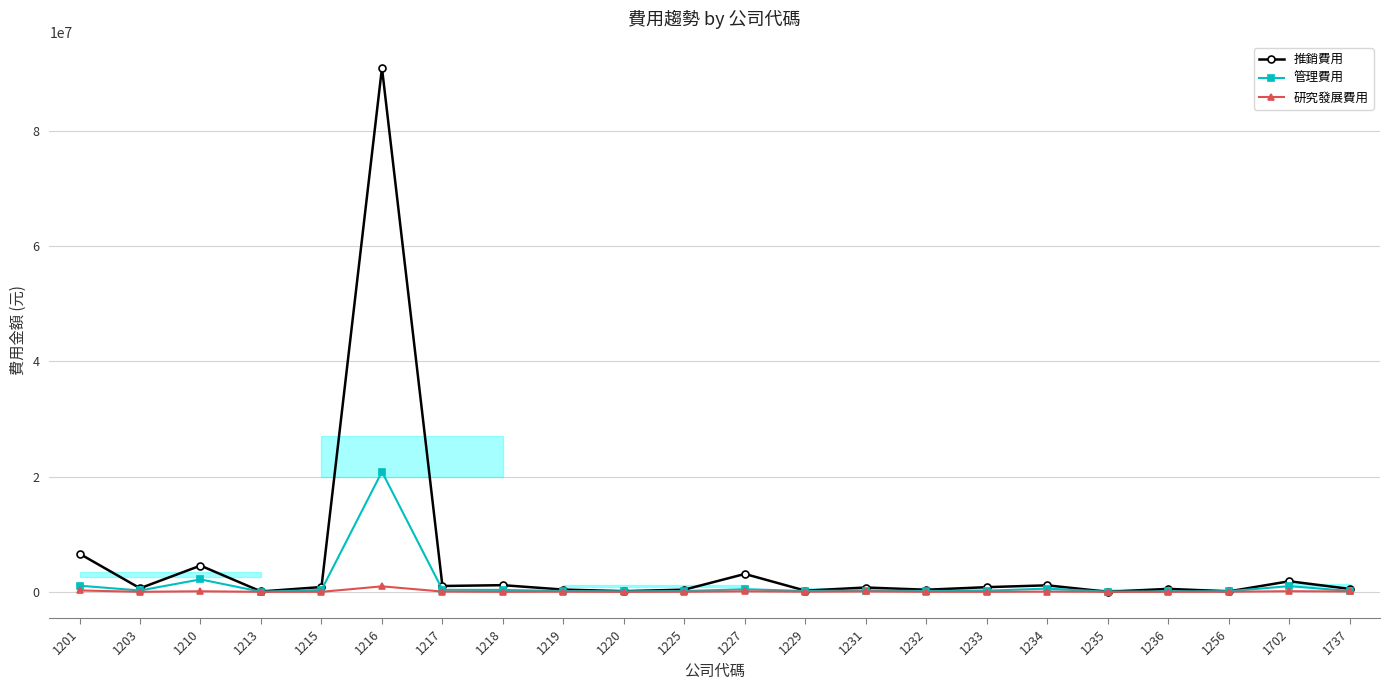

Does the chart have visible grid lines?

Yes